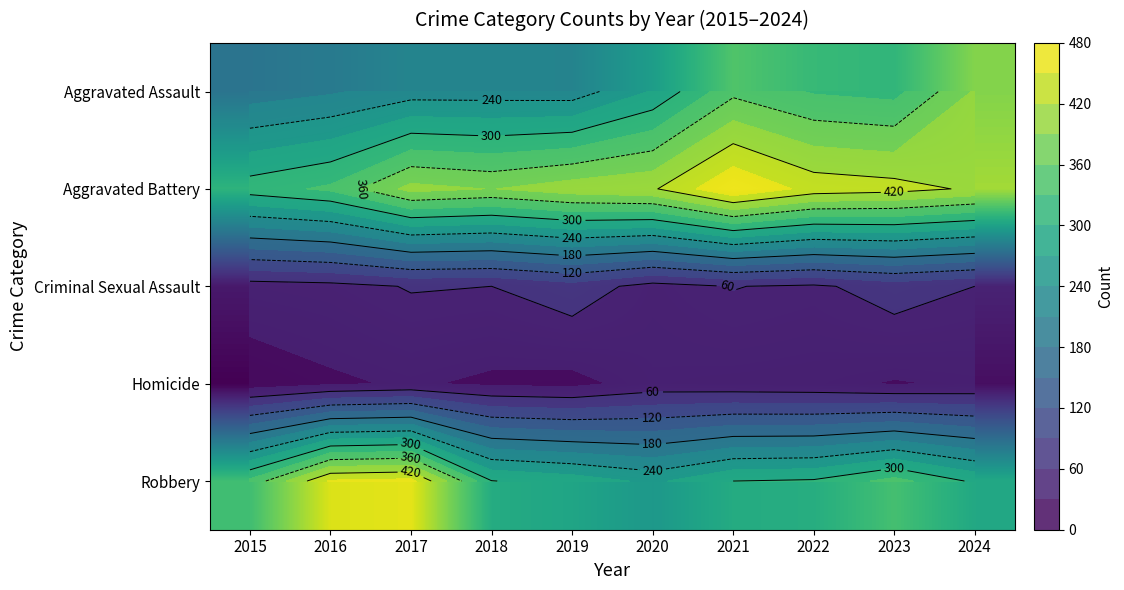

The value of Robbery at 2015 is 337. True or false?

True